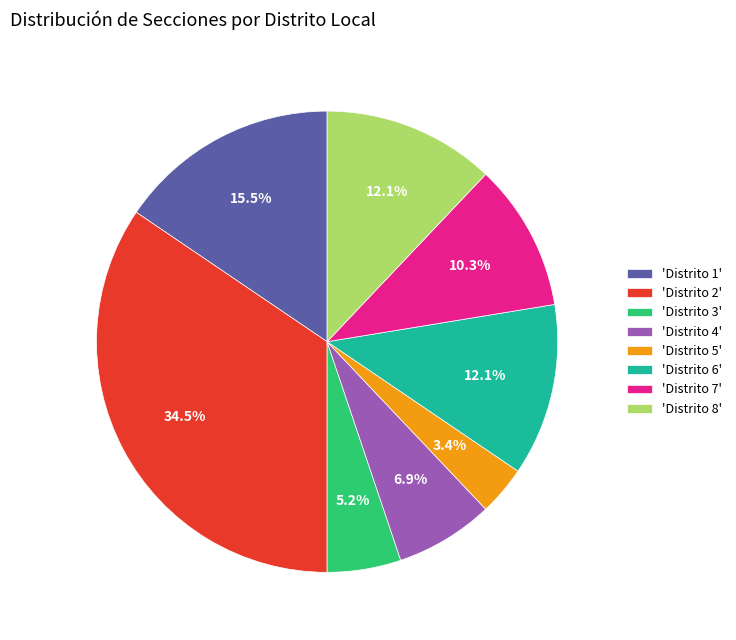

Count the number of slices in the pie.

8